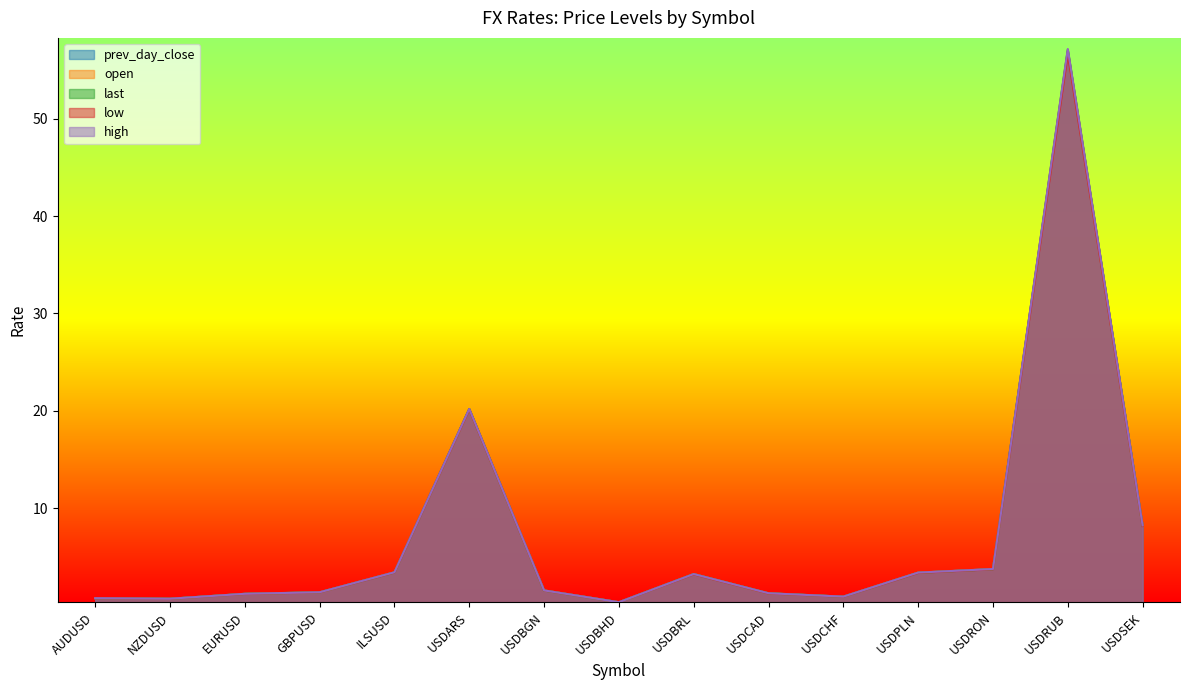

At which category is the sum across all series the highest?

USDRUB